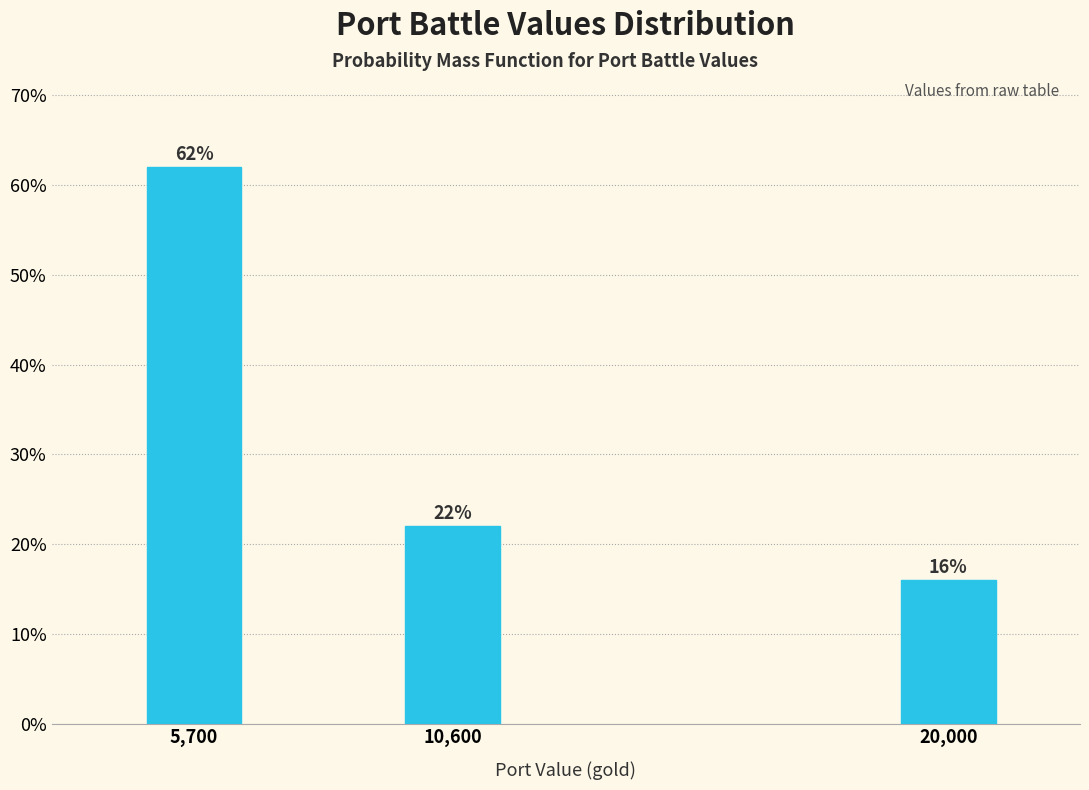

Reading left to right, extract all data points from this chart.

5,700=62	10,600=22	20,000=16